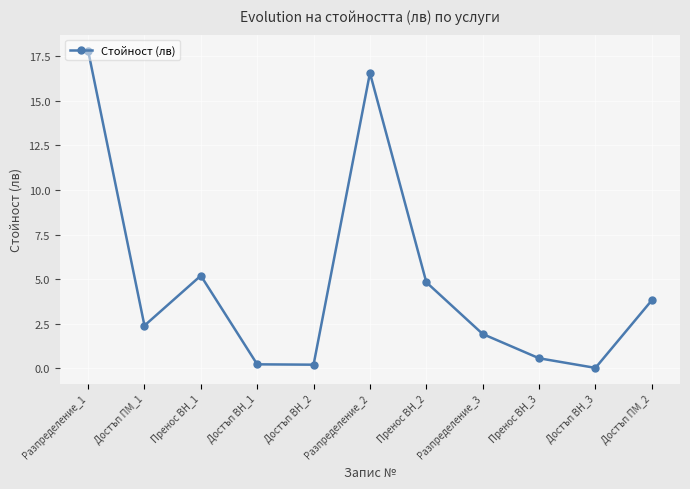

What is the change in value from Достъп ПМ_1 to Разпределение_3?

-0.5